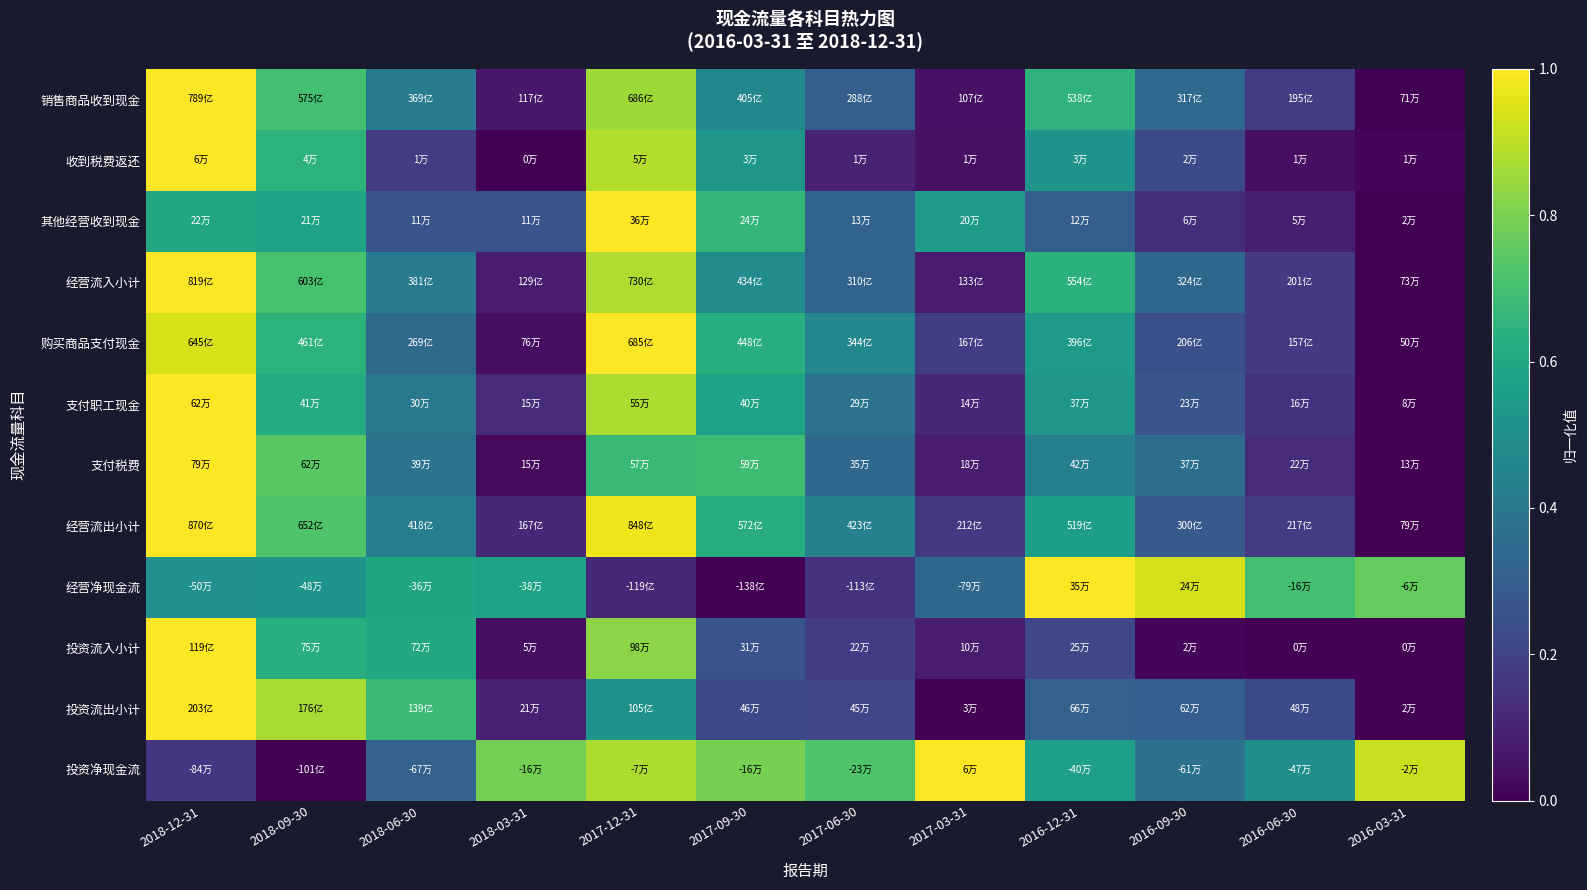

Reading left to right, what are all the values shown in this chart?

销售商品收到现金: 2018-12-31=1.0	2018-09-30=0.7	2018-06-30=0.4	2018-03-31=0.1	2017-12-31=0.9	2017-09-30=0.5	2017-06-30=0.3	2017-03-31=0.1	2016-12-31=0.7	2016-09-30=0.3	2016-06-30=0.2	2016-03-31=0.0
收到税费返还: 2018-12-31=1.0	2018-09-30=0.6	2018-06-30=0.2	2018-03-31=0.0	2017-12-31=0.9	2017-09-30=0.5	2017-06-30=0.1	2017-03-31=0.0	2016-12-31=0.5	2016-09-30=0.2	2016-06-30=0.0	2016-03-31=0.0
其他经营收到现金: 2018-12-31=0.6	2018-09-30=0.6	2018-06-30=0.3	2018-03-31=0.3	2017-12-31=1.0	2017-09-30=0.7	2017-06-30=0.3	2017-03-31=0.6	2016-12-31=0.3	2016-09-30=0.1	2016-06-30=0.1	2016-03-31=0.0
经营流入小计: 2018-12-31=1.0	2018-09-30=0.7	2018-06-30=0.4	2018-03-31=0.1	2017-12-31=0.9	2017-09-30=0.5	2017-06-30=0.3	2017-03-31=0.1	2016-12-31=0.6	2016-09-30=0.3	2016-06-30=0.2	2016-03-31=0.0
购买商品支付现金: 2018-12-31=0.9	2018-09-30=0.6	2018-06-30=0.3	2018-03-31=0.0	2017-12-31=1.0	2017-09-30=0.6	2017-06-30=0.5	2017-03-31=0.2	2016-12-31=0.5	2016-09-30=0.2	2016-06-30=0.2	2016-03-31=0.0
支付职工现金: 2018-12-31=1.0	2018-09-30=0.6	2018-06-30=0.4	2018-03-31=0.1	2017-12-31=0.9	2017-09-30=0.6	2017-06-30=0.4	2017-03-31=0.1	2016-12-31=0.5	2016-09-30=0.3	2016-06-30=0.1	2016-03-31=0.0
支付税费: 2018-12-31=1.0	2018-09-30=0.7	2018-06-30=0.4	2018-03-31=0.0	2017-12-31=0.7	2017-09-30=0.7	2017-06-30=0.3	2017-03-31=0.1	2016-12-31=0.4	2016-09-30=0.4	2016-06-30=0.1	2016-03-31=0.0
经营流出小计: 2018-12-31=1.0	2018-09-30=0.7	2018-06-30=0.4	2018-03-31=0.1	2017-12-31=1.0	2017-09-30=0.6	2017-06-30=0.4	2017-03-31=0.2	2016-12-31=0.6	2016-09-30=0.3	2016-06-30=0.2	2016-03-31=0.0
经营净现金流: 2018-12-31=0.5	2018-09-30=0.5	2018-06-30=0.6	2018-03-31=0.6	2017-12-31=0.1	2017-09-30=0.0	2017-06-30=0.1	2017-03-31=0.3	2016-12-31=1.0	2016-09-30=0.9	2016-06-30=0.7	2016-03-31=0.8
投资流入小计: 2018-12-31=1.0	2018-09-30=0.6	2018-06-30=0.6	2018-03-31=0.0	2017-12-31=0.8	2017-09-30=0.3	2017-06-30=0.2	2017-03-31=0.1	2016-12-31=0.2	2016-09-30=0.0	2016-06-30=0.0	2016-03-31=0.0
投资流出小计: 2018-12-31=1.0	2018-09-30=0.9	2018-06-30=0.7	2018-03-31=0.1	2017-12-31=0.5	2017-09-30=0.2	2017-06-30=0.2	2017-03-31=0.0	2016-12-31=0.3	2016-09-30=0.3	2016-06-30=0.2	2016-03-31=0.0
投资净现金流: 2018-12-31=0.2	2018-09-30=0.0	2018-06-30=0.3	2018-03-31=0.8	2017-12-31=0.9	2017-09-30=0.8	2017-06-30=0.7	2017-03-31=1.0	2016-12-31=0.6	2016-09-30=0.4	2016-06-30=0.5	2016-03-31=0.9